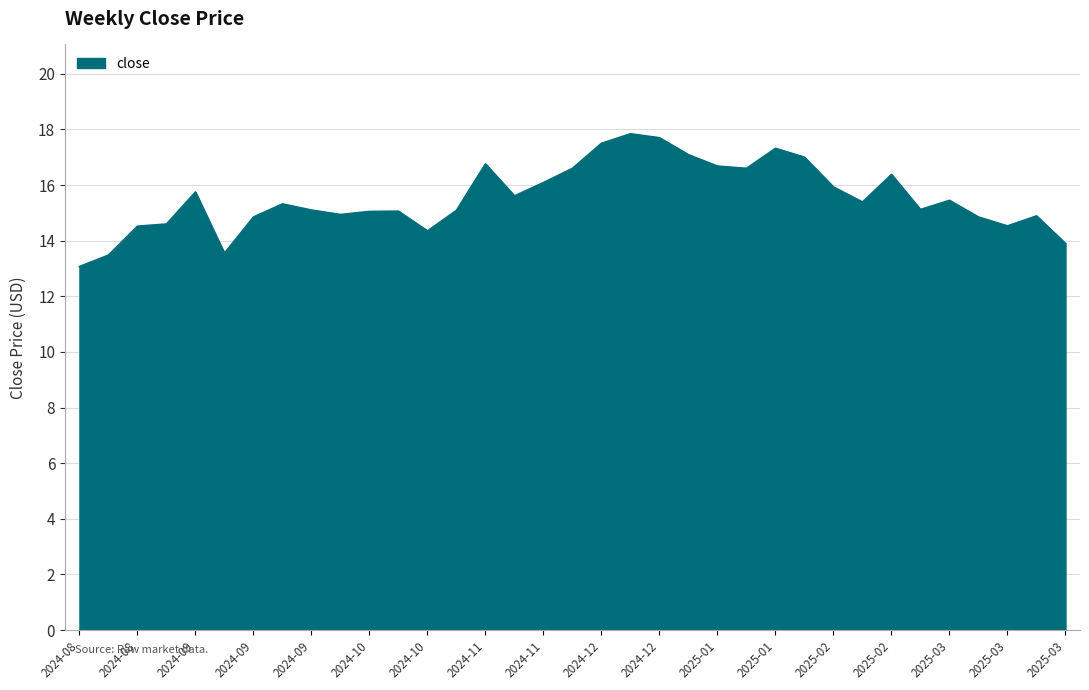

What is the maximum value shown in the chart?

17.8